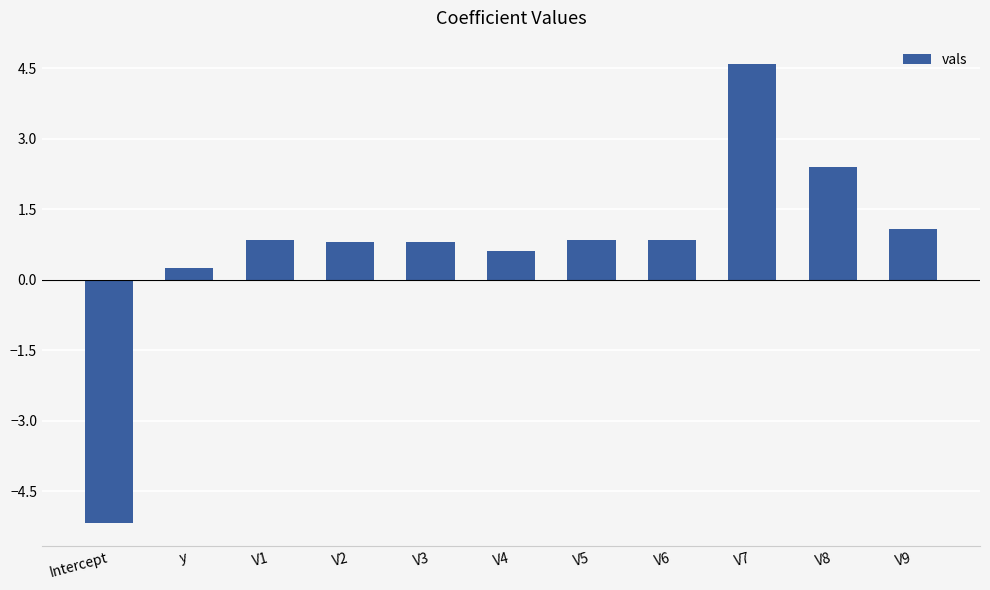

What is the maximum value shown in the chart?

4.6